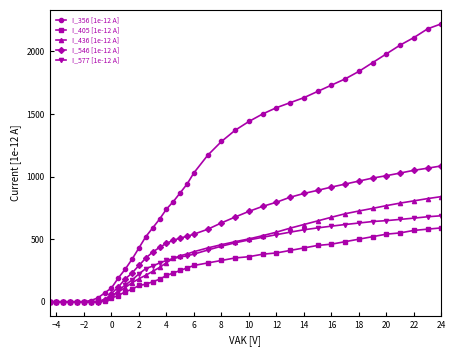

Does the chart have visible grid lines?

No